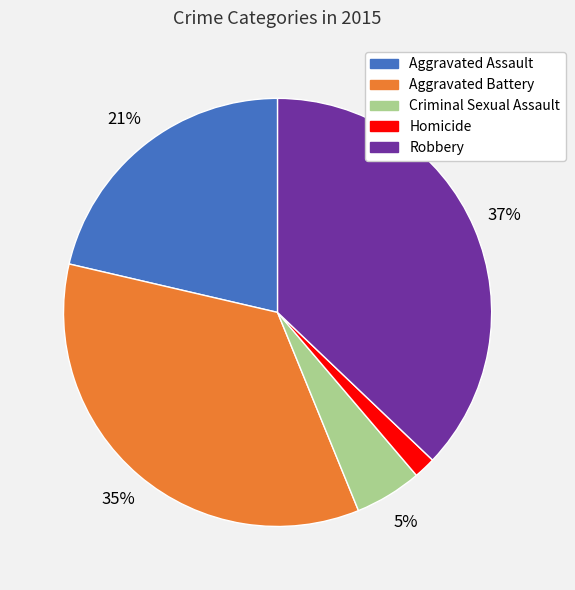

To the nearest percent, what percentage of the pie is Criminal Sexual Assault?

5%